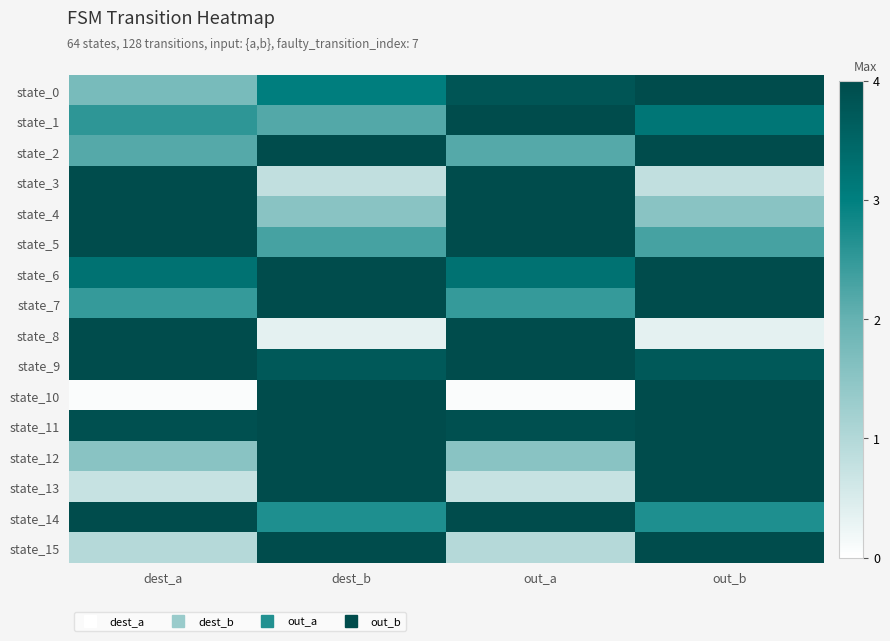

What is the spread (max minus min) of values at dest_a?

3.9